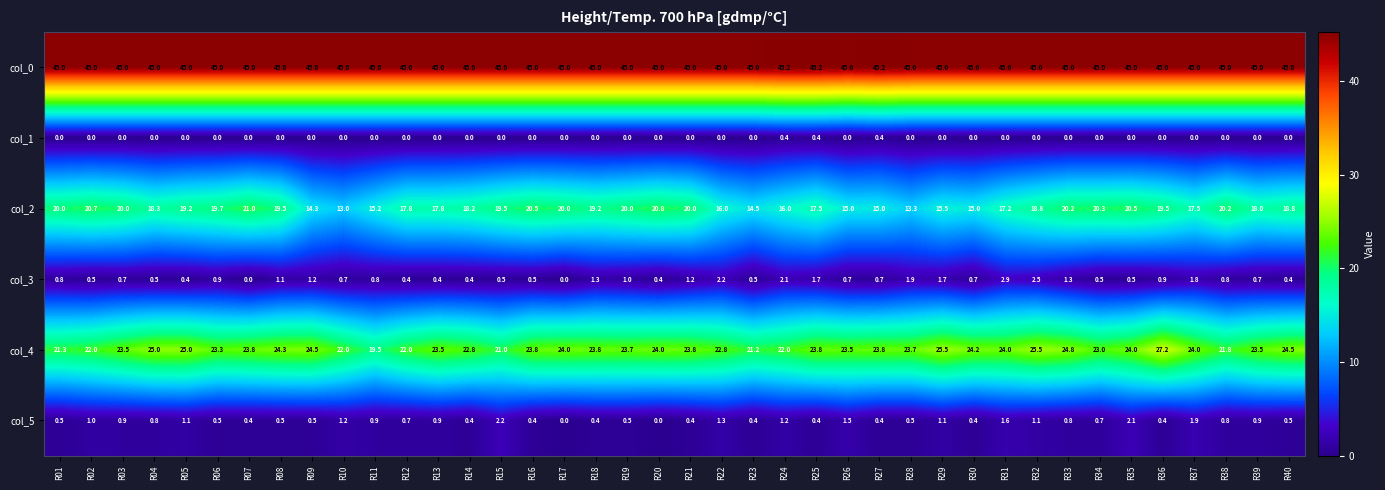

Rank the series by their maximum value, from lowest to highest.

col_1, col_5, col_3, col_2, col_4, col_0